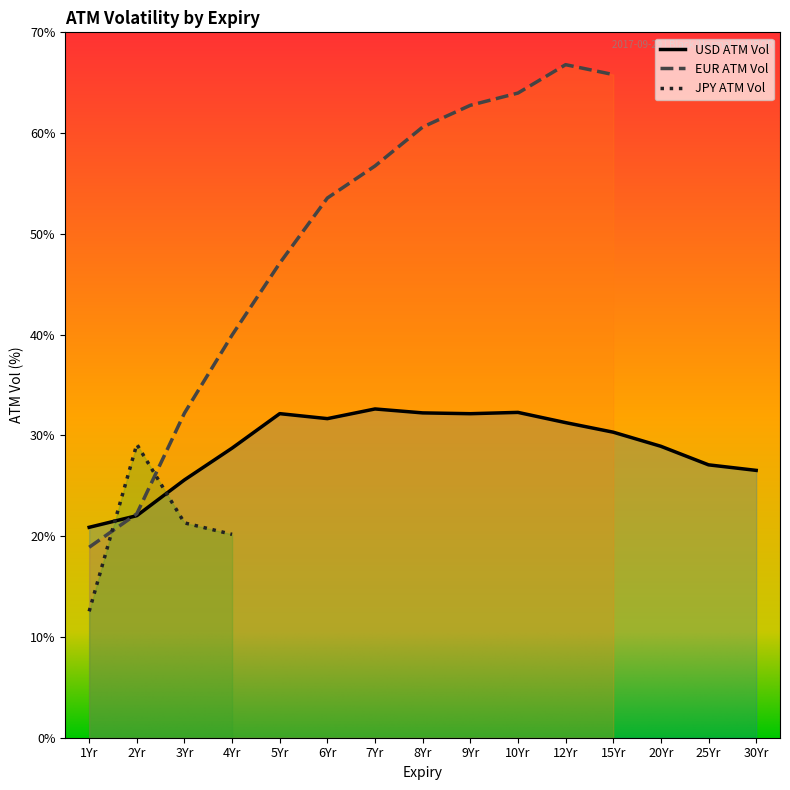

List the labels in order of USD ATM Vol value, largest first.

7Yr, 10Yr, 8Yr, 5Yr, 9Yr, 6Yr, 12Yr, 15Yr, 20Yr, 4Yr, 25Yr, 30Yr, 3Yr, 2Yr, 1Yr